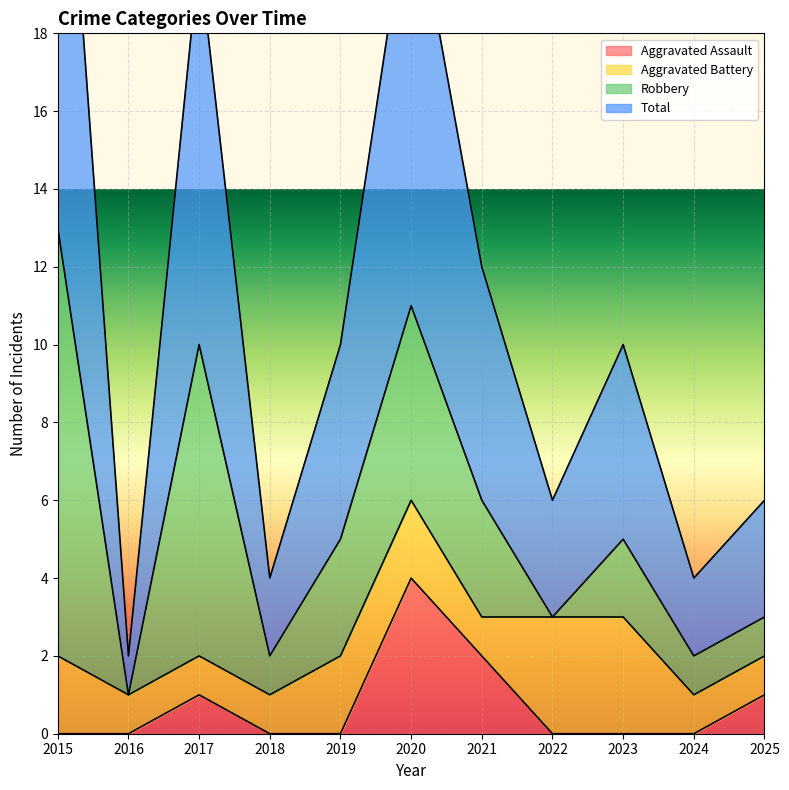

Between 2015 and 2025, which series saw the biggest shift?

Total